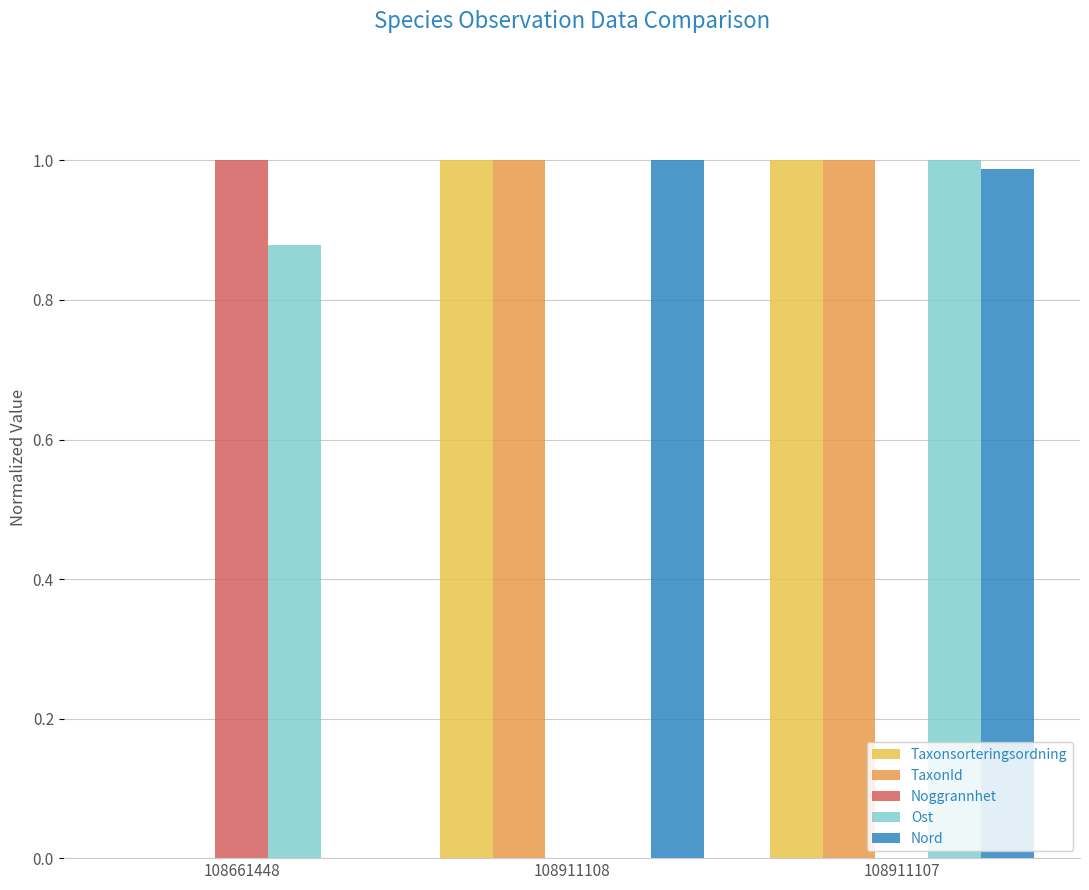

How many categories are shown in the chart?

3